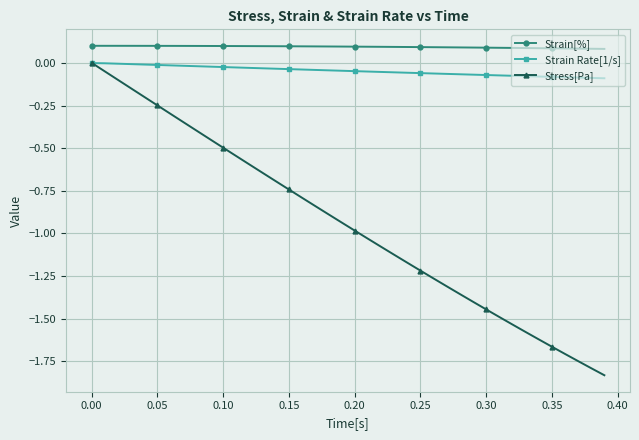

Which series has the widest spread of values?

Stress[Pa]